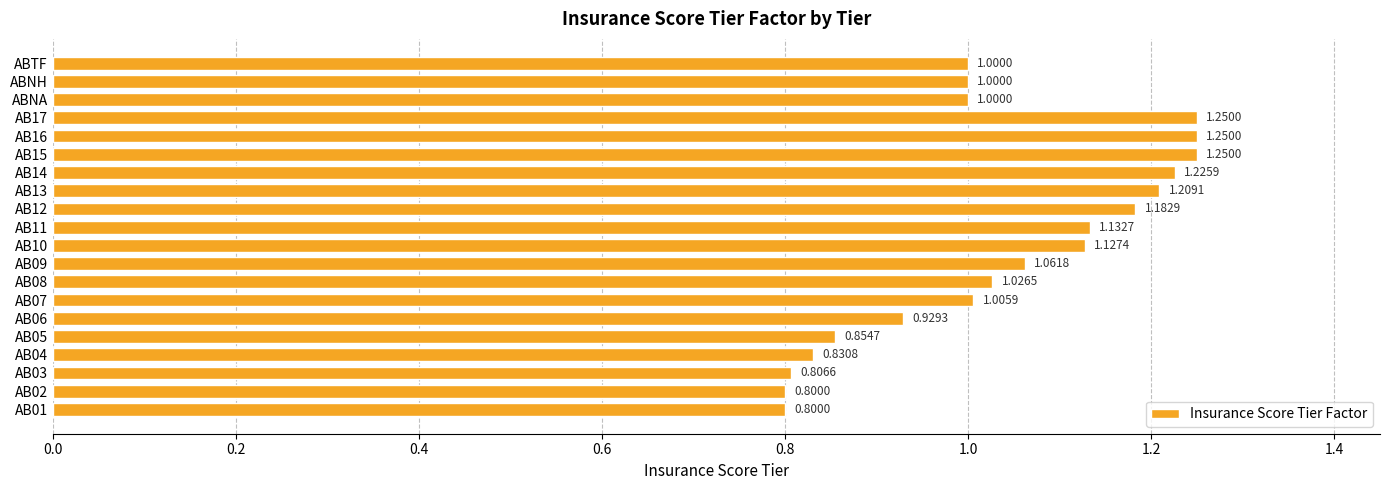

What is the change in value from AB03 to ABTF?

+0.2